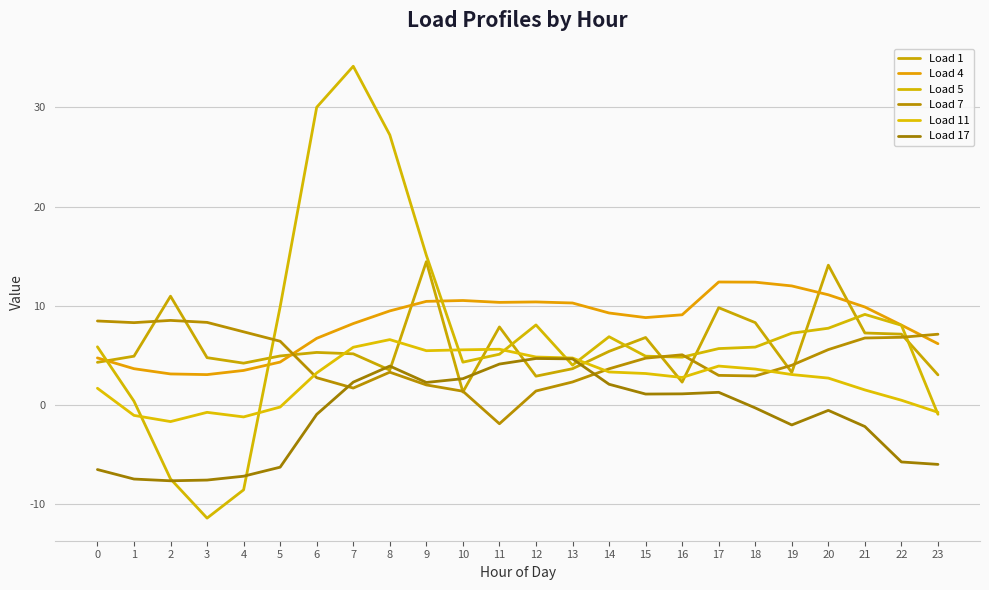

List the labels in order of Load 1 value, largest first.

9, 20, 2, 17, 18, 11, 21, 22, 15, 14, 6, 7, 5, 1, 3, 0, 4, 13, 8, 19, 23, 12, 16, 10